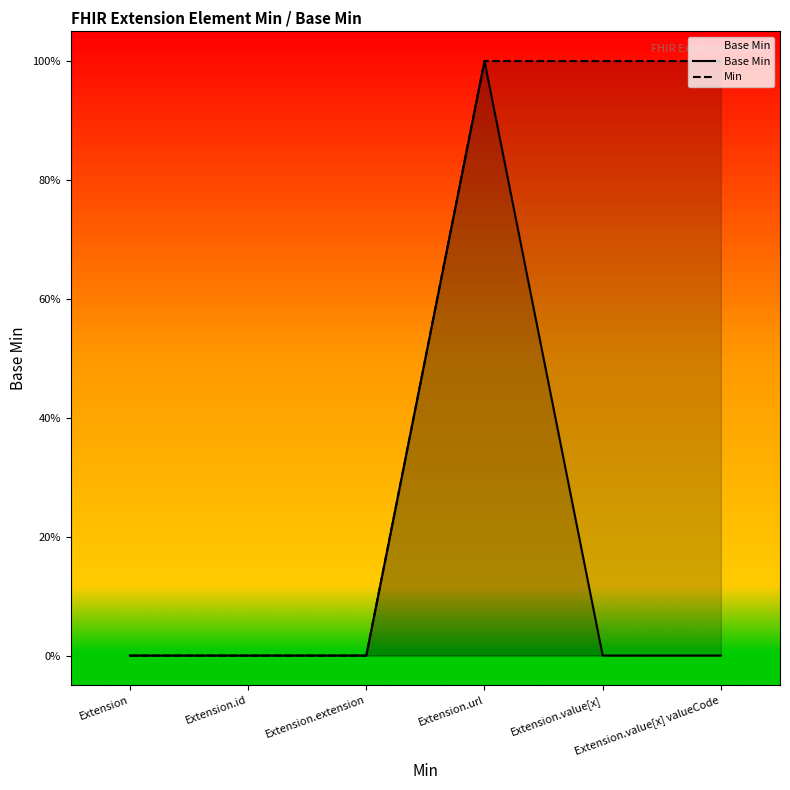

What position from the right is Extension.url?

3